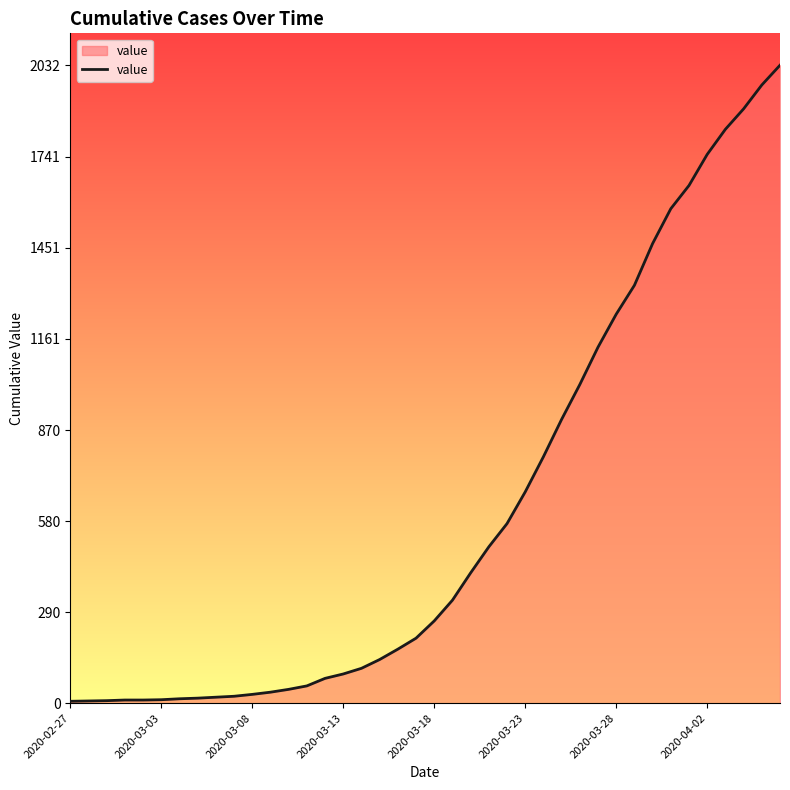

What is the difference between the maximum and minimum values?

2026